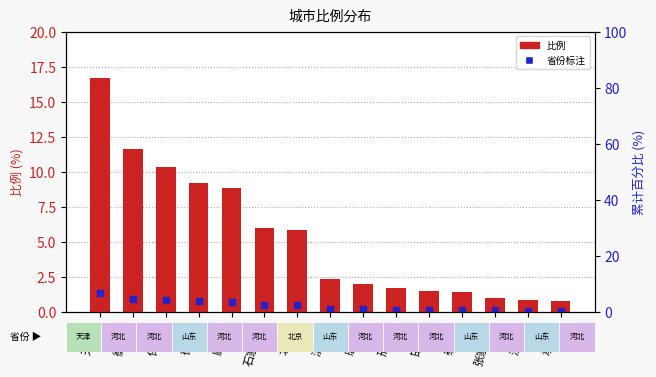

What position from the right is 德州市?

12